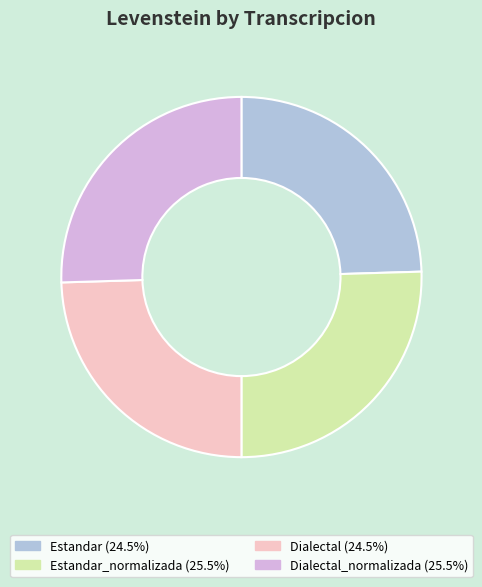

Is there a majority slice in this chart?

No